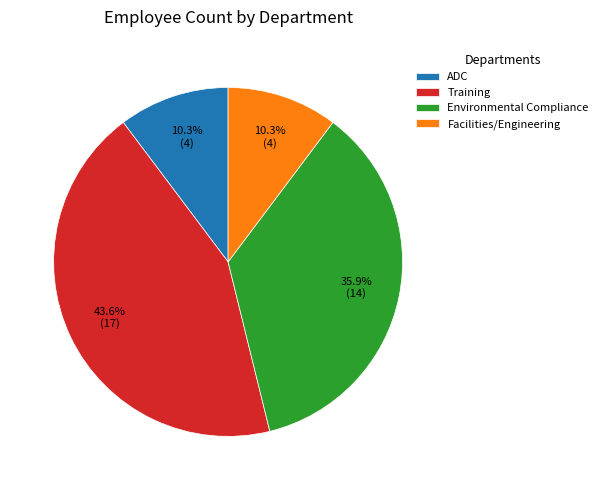

Does Environmental Compliance account for over 50% of the chart?

No